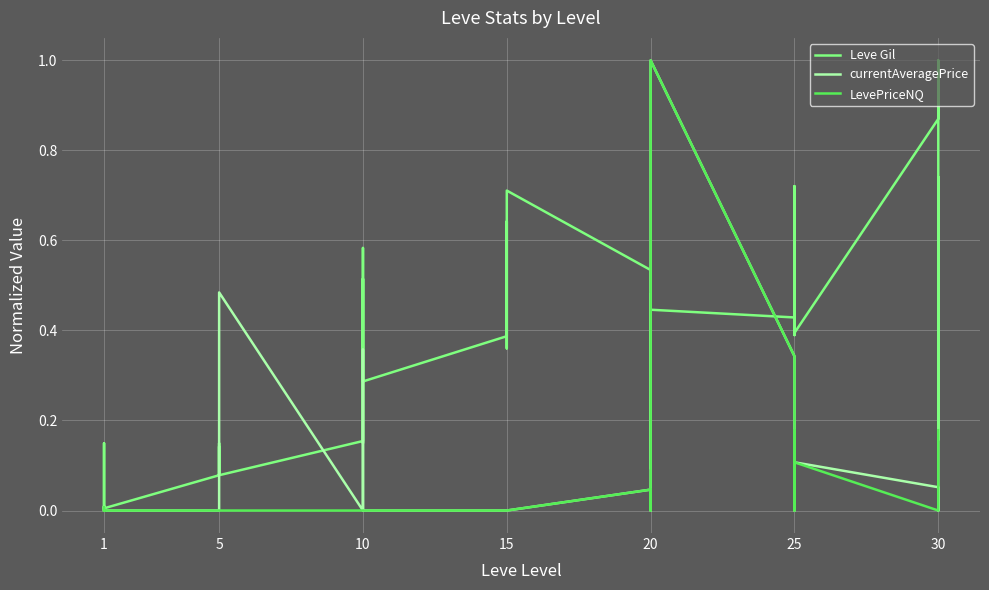

How many positive values does the currentAveragePrice series have?

13